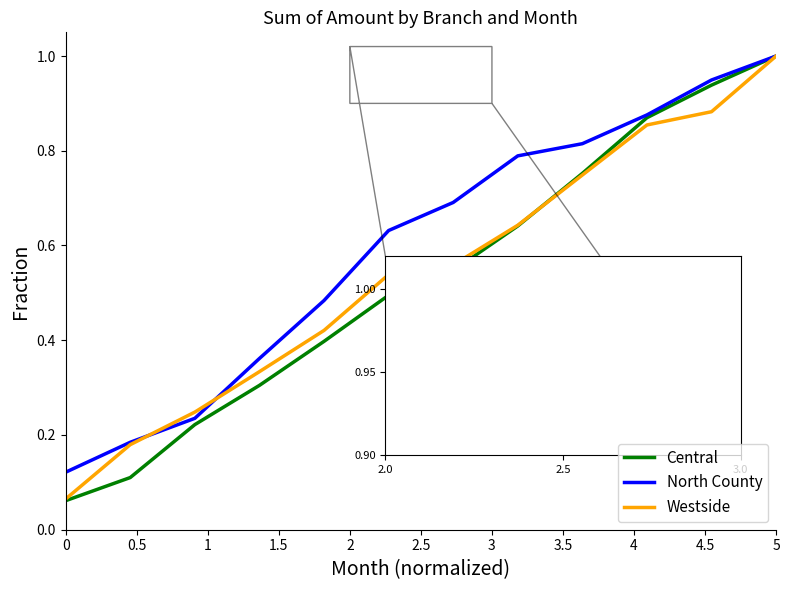

What is the maximum value for Central?

1.0